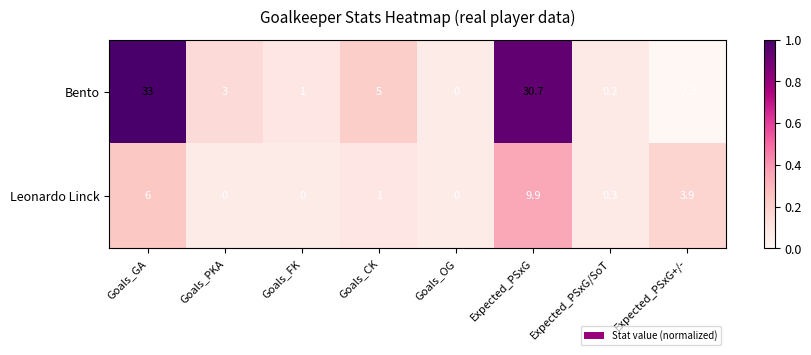

At which category is the sum across all series the highest?

Expected_PSxG